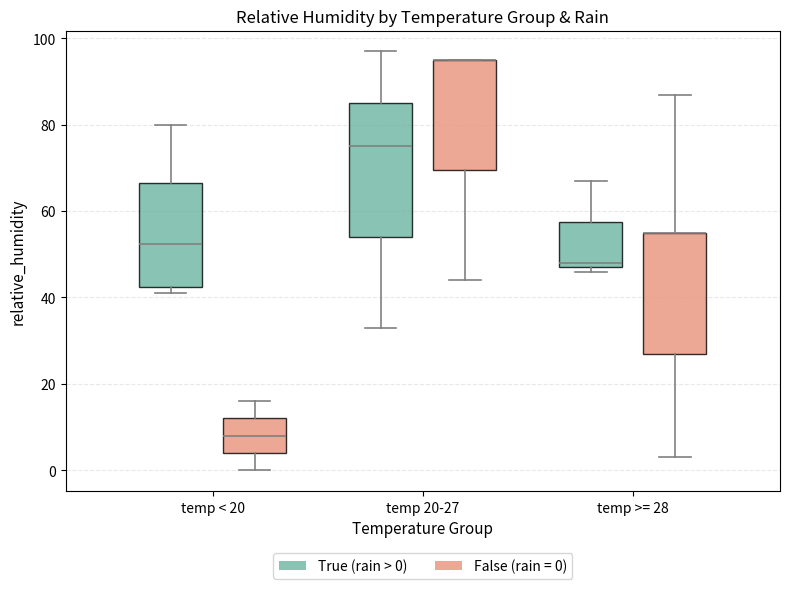

Reading left to right, transcribe this box plot: for each box, give where its median line is, the range the box spans, and where its two whiskers end, as read against the y-axis. The values are not printed on the chart, so give them approximately, as read against the axis.

temp < 20 (True (rain > 0)): median 52, box 42 to 66, whiskers 42 (just below the box's lower edge) to 80
temp < 20 (False (rain = 0)): median 8, box 4 to 12, whiskers 0 to 16
temp 20-27 (True (rain > 0)): median 76, box 54 to 86, whiskers 34 to 98
temp 20-27 (False (rain = 0)): median 96 (drawn on the box's upper edge), box 70 to 96, whiskers 44 to 96
temp >= 28 (True (rain > 0)): median 48 (just above the box's lower edge), box 48 to 58, whiskers 46 to 68
temp >= 28 (False (rain = 0)): median 56 (drawn on the box's upper edge), box 28 to 56, whiskers 4 to 88